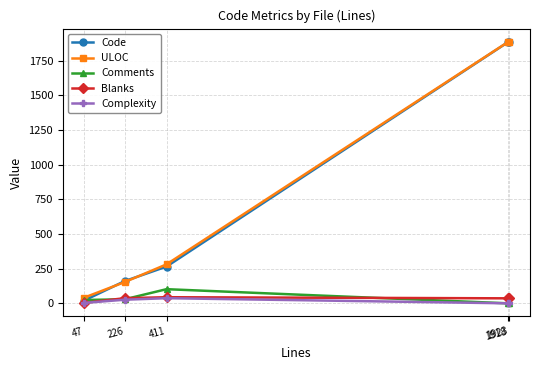

What is the difference between the maximum and minimum values in the Blanks series?

41